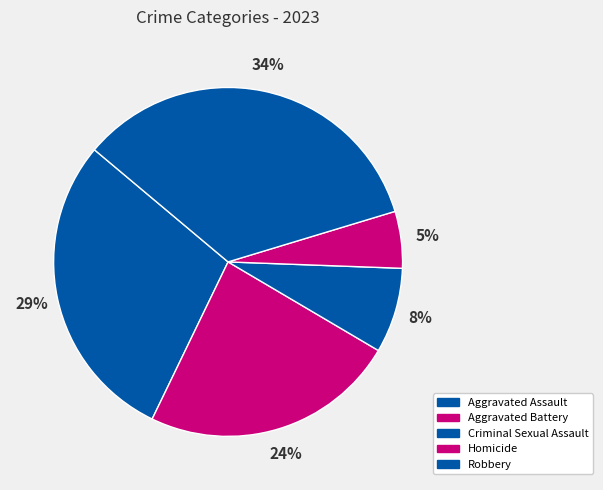

To the nearest percent, what is the difference between the largest and smallest slice percentages?

29%